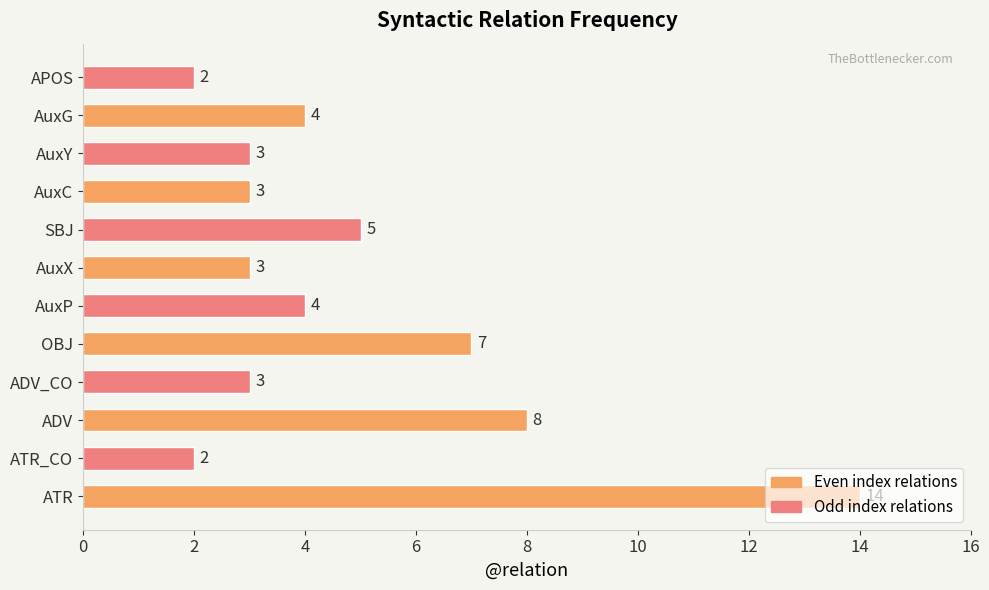

Count the number of categories in the chart.

12